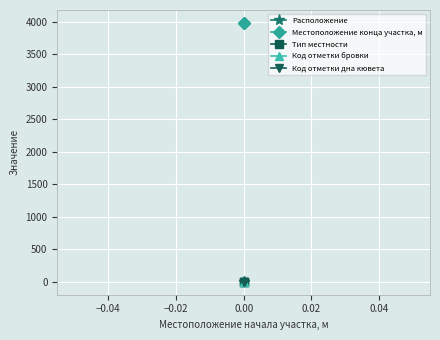

How many series are shown in this chart?

5